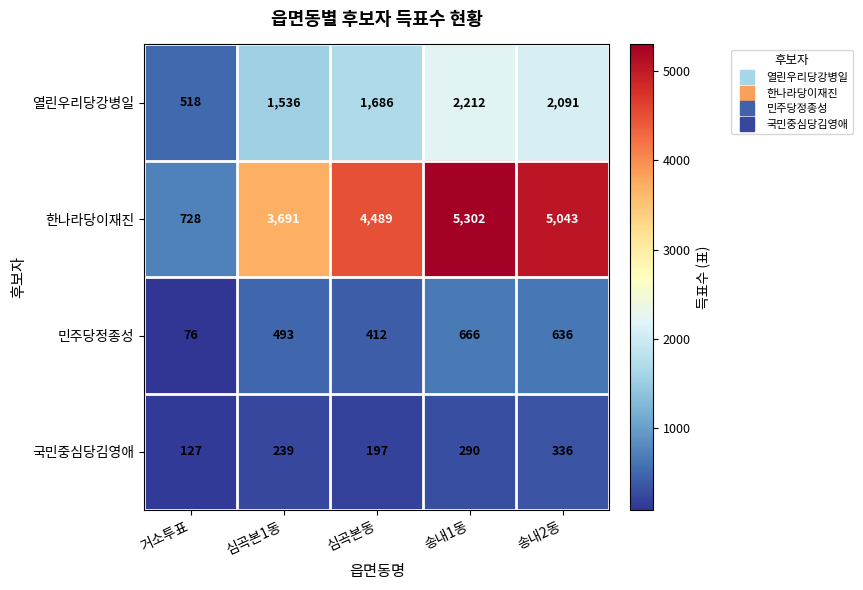

How many data points in 열린우리당강병일 are less than 1686?

2